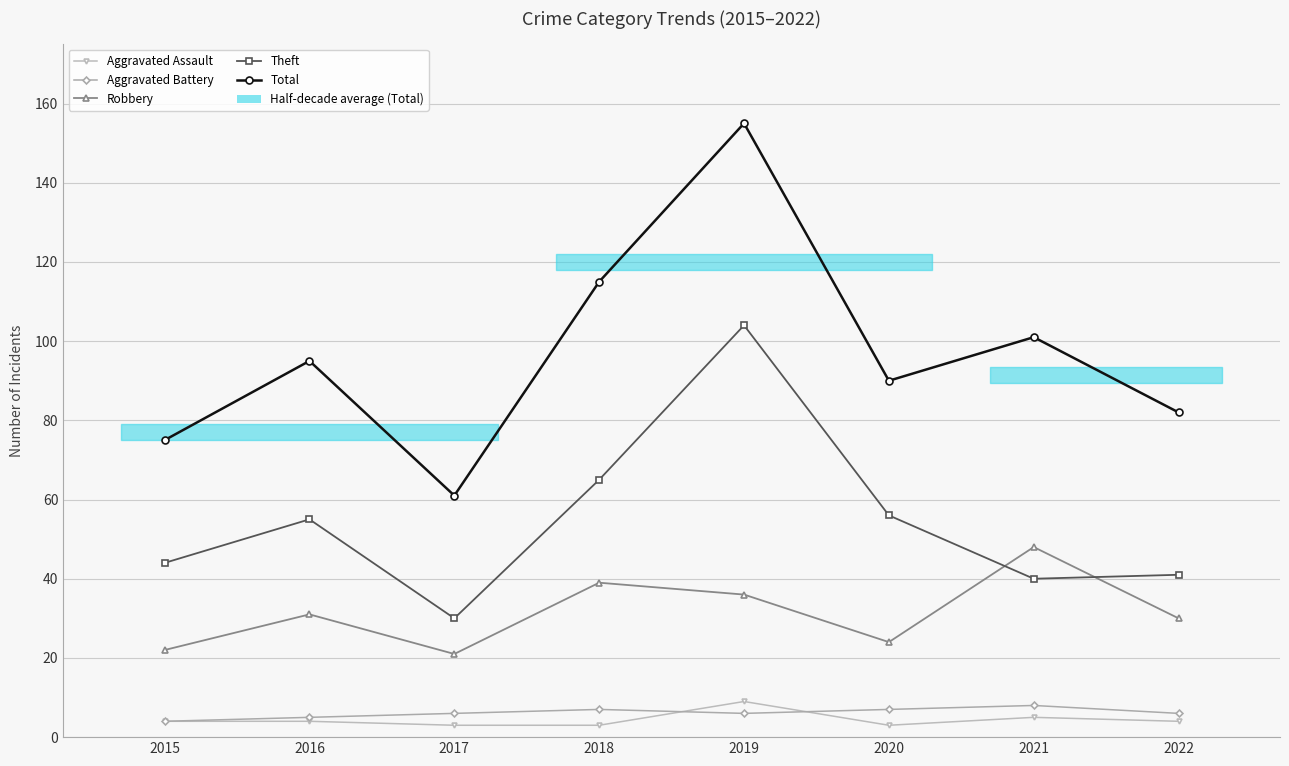

At 2017, list the series in order from smallest to largest.

Aggravated Assault, Aggravated Battery, Robbery, Theft, Total